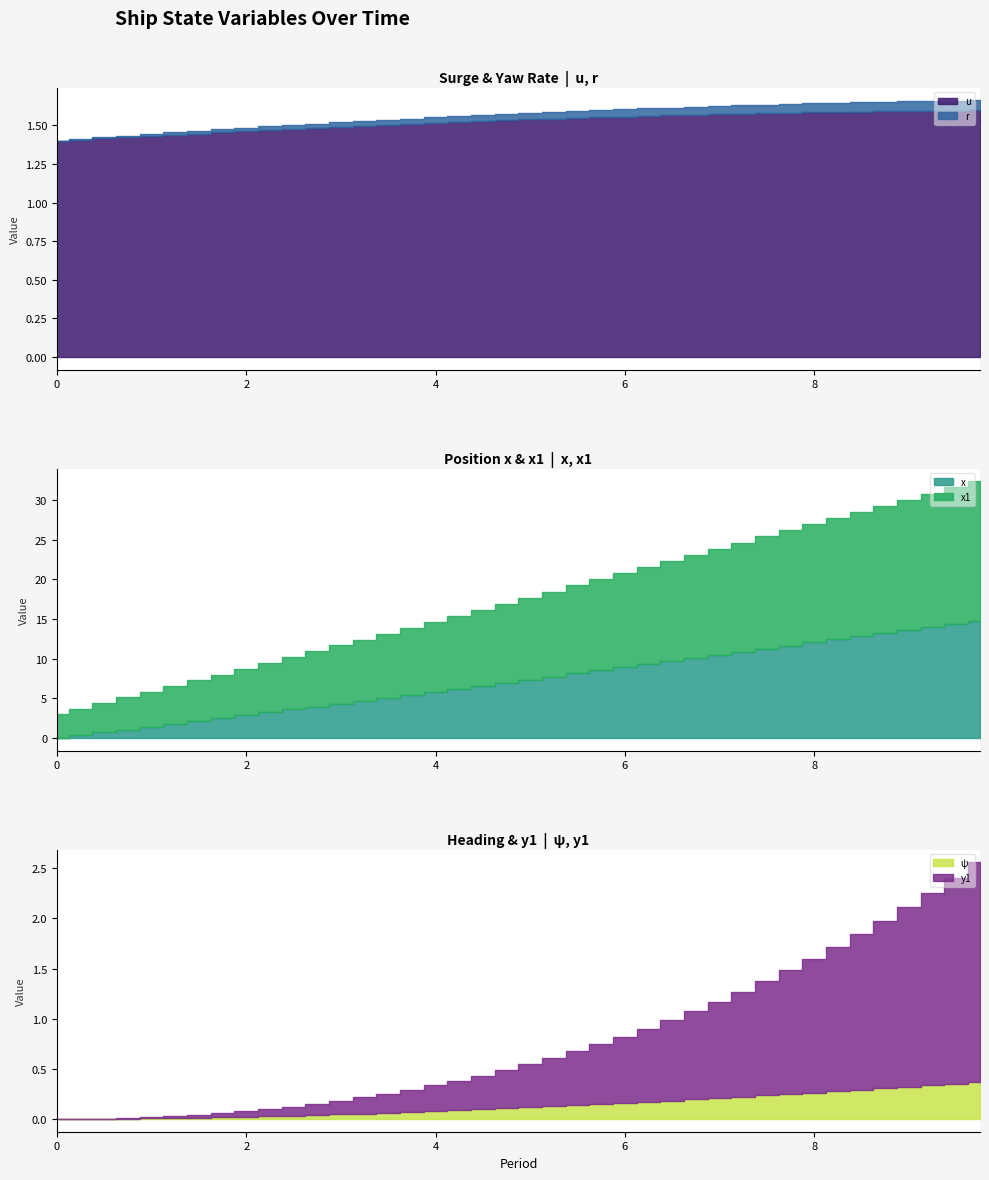

True or false: u and r cross at least once.

False